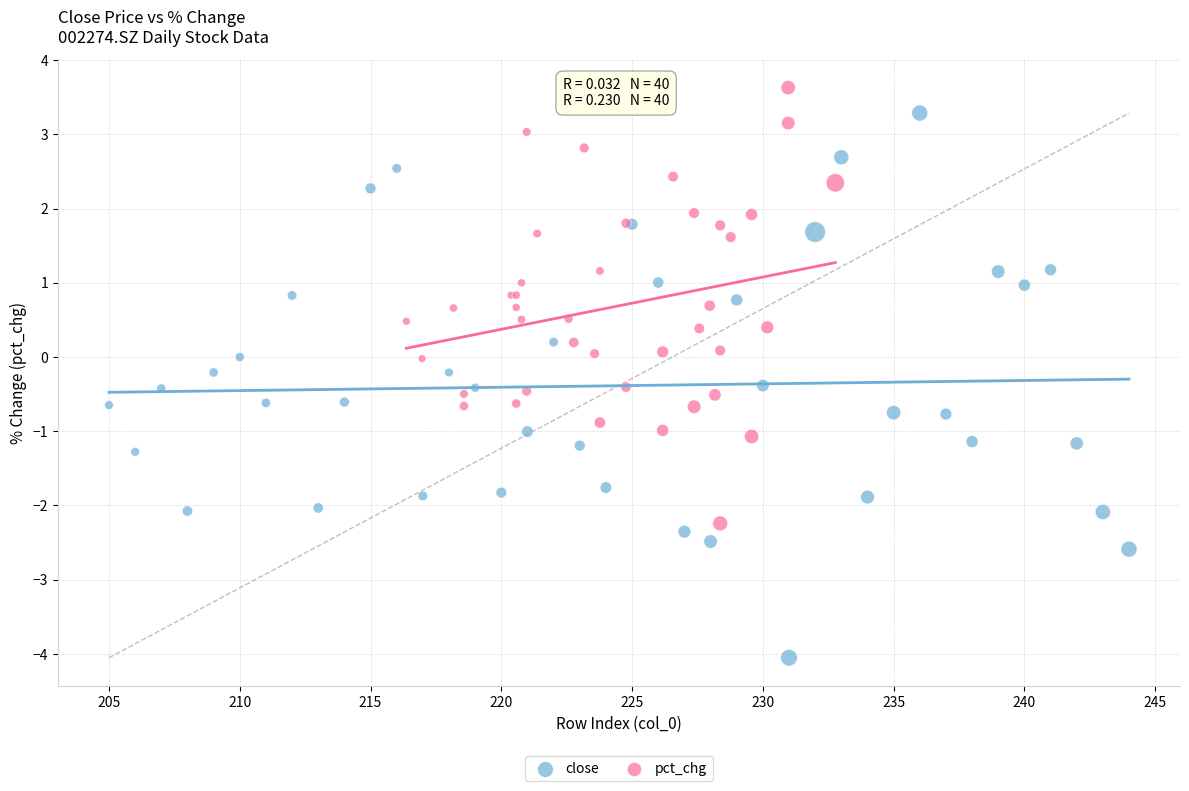

Which series has the largest Y range (max minus min)?

close